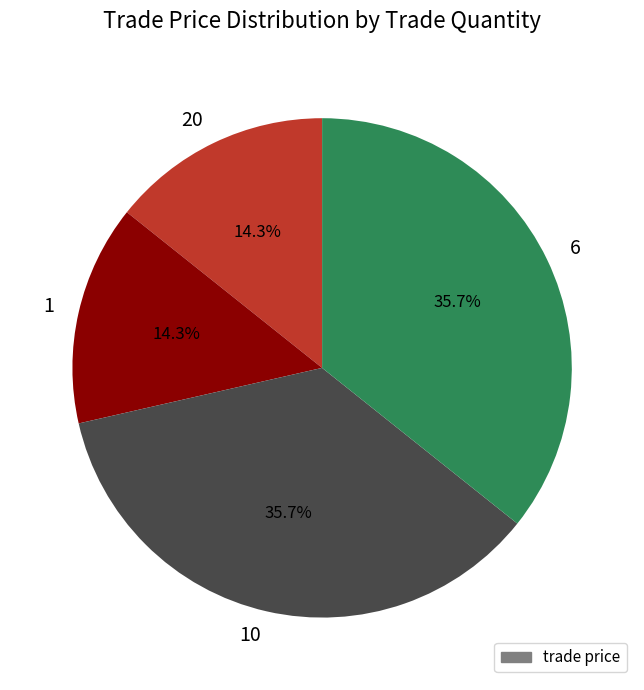

Between 20 and 6, which is larger?

6